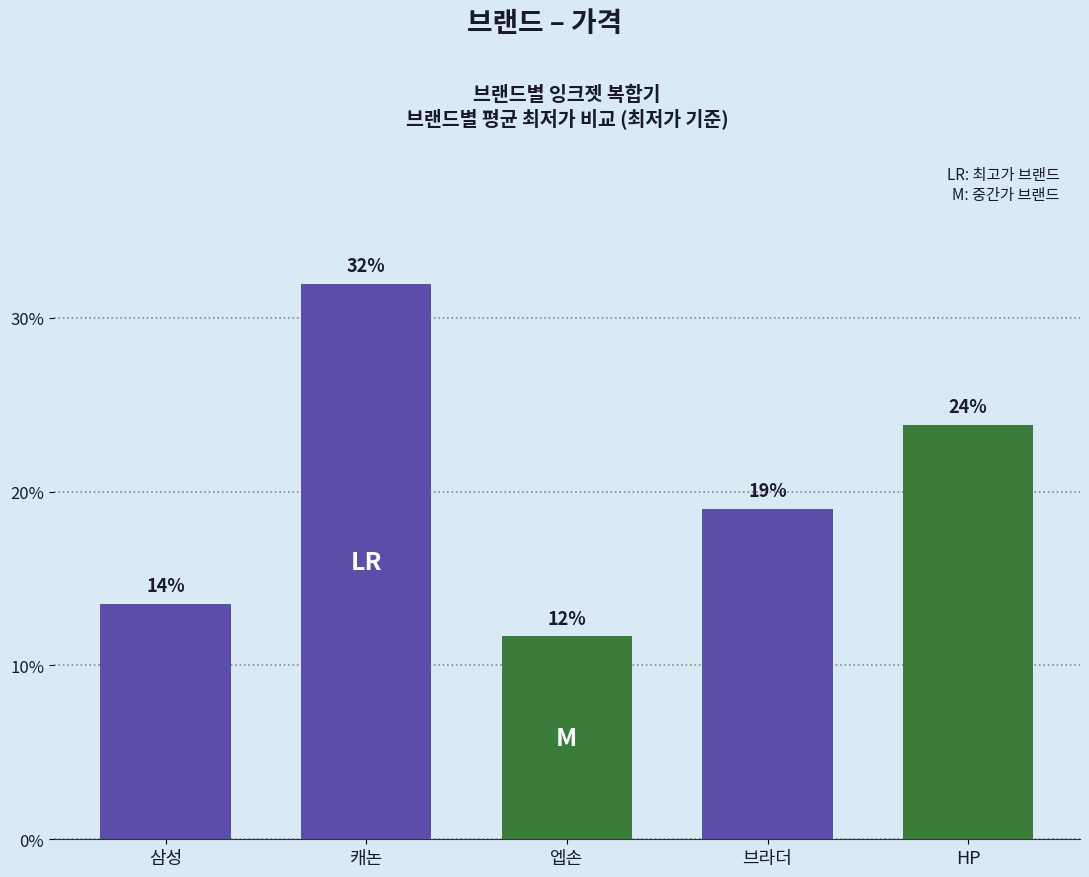

What value does the data have at HP?

23.8